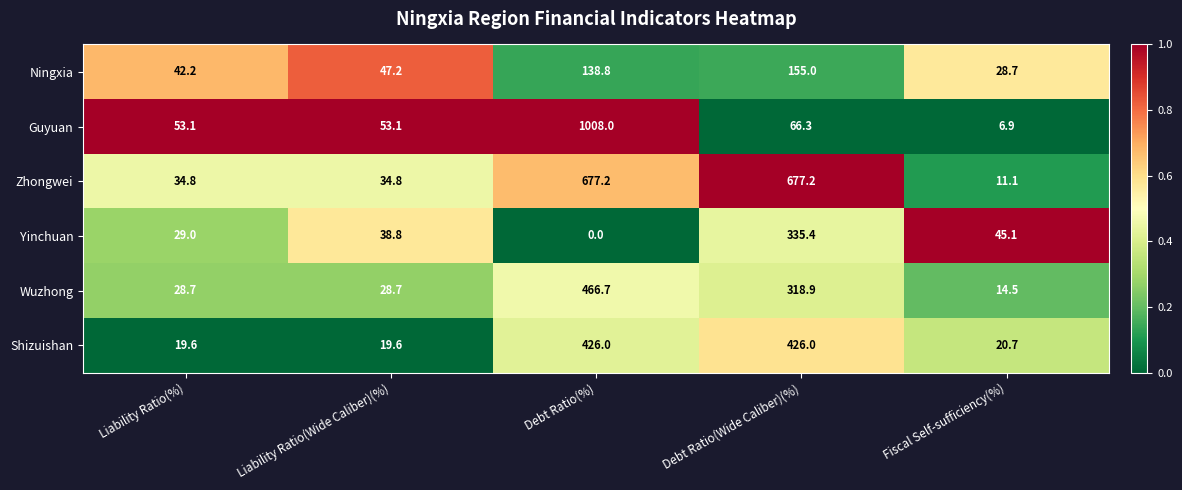

What is the sum of the Shizuishan values at Liability Ratio(%) and Fiscal Self-sufficiency(%)?

40.3